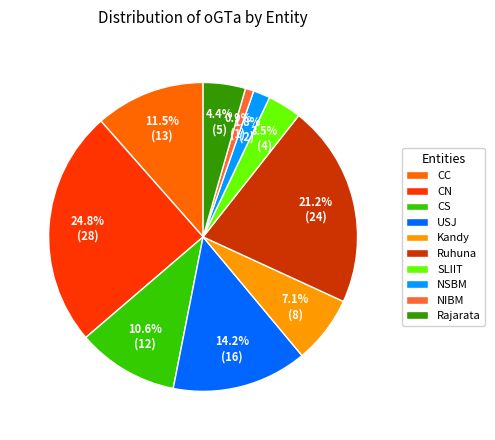

Which slice is the largest?

CN